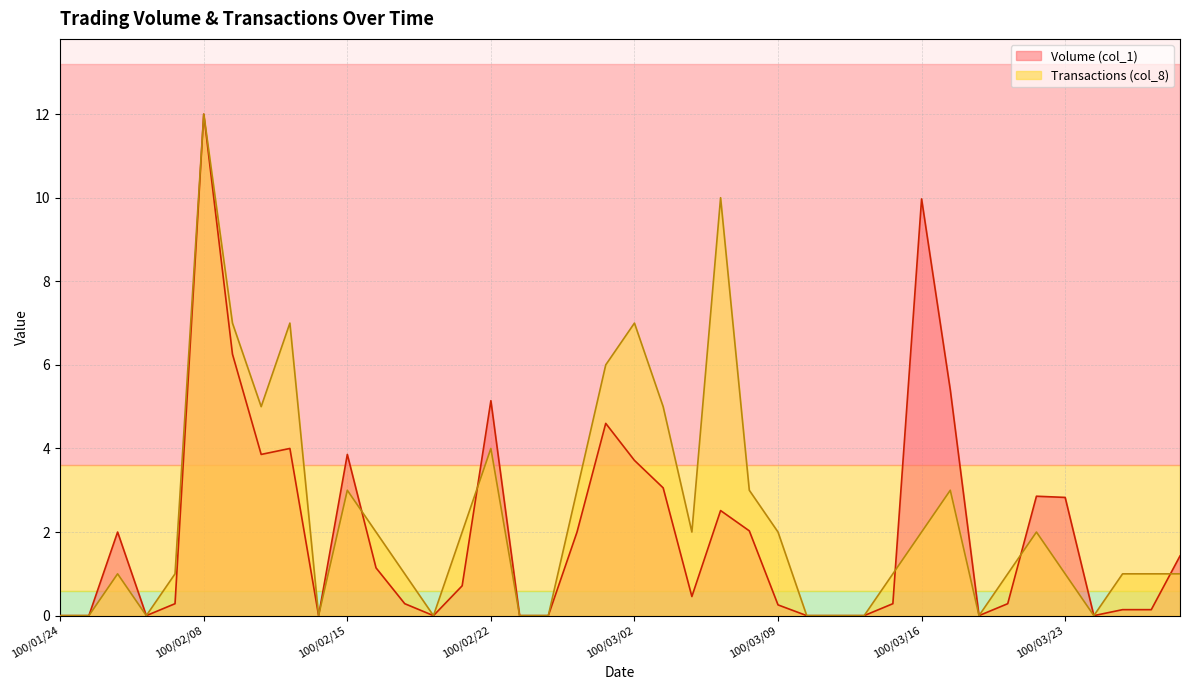

Rank the categories by Volume (col_1) value from highest to lowest.

100/02/08, 100/03/16, 100/02/09, 100/03/17, 100/02/22, 100/03/01, 100/02/11, 100/02/10, 100/02/15, 100/03/02, 100/03/03, 100/03/22, 100/03/23, 100/03/07, 100/03/08, 100/01/26, 100/02/25, 100/03/29, 100/02/16, 100/02/21, 100/03/04, 100/01/28, 100/02/17, 100/03/15, 100/03/21, 100/03/09, 100/03/25, 100/03/28, 100/01/24, 100/01/25, 100/01/27, 100/02/14, 100/02/18, 100/02/23, 100/02/24, 100/03/10, 100/03/11, 100/03/14, 100/03/18, 100/03/24